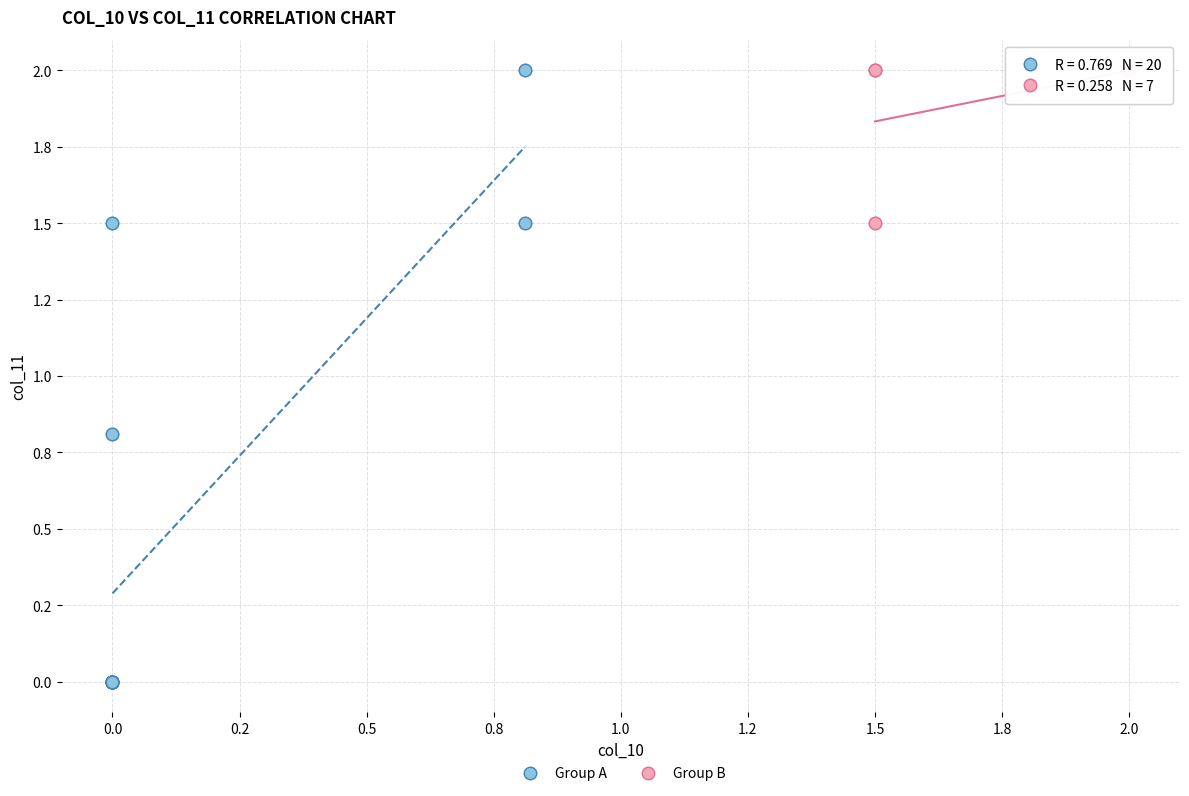

Which series reaches the minimum Y coordinate?

Group A